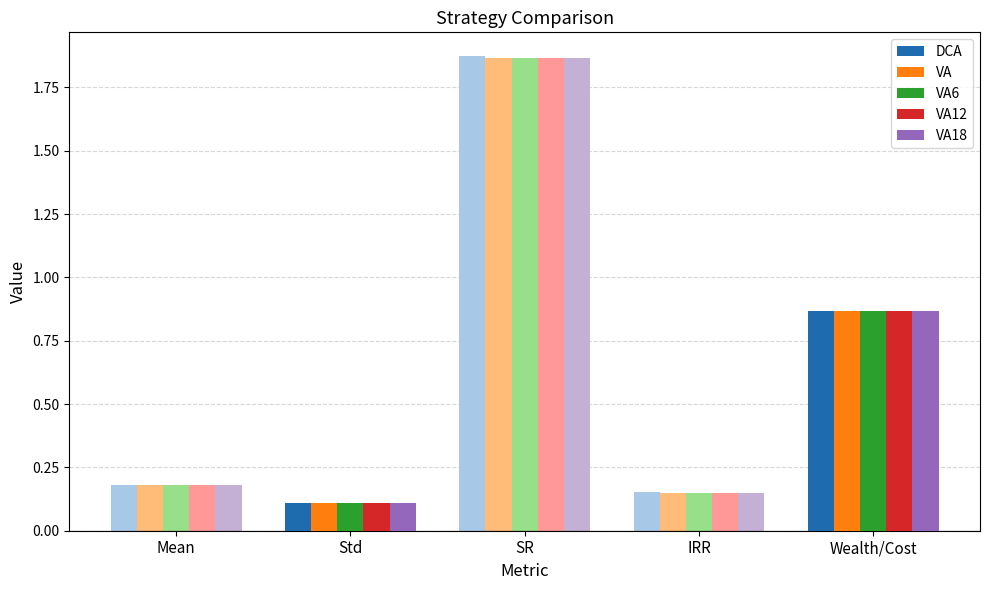

How many groups of bars are there?

5